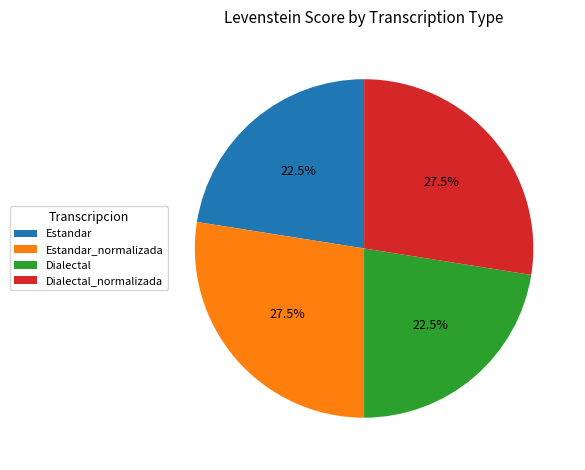

Approximately how many times larger is the value at Dialectal compared to Dialectal_normalizada?

0.8